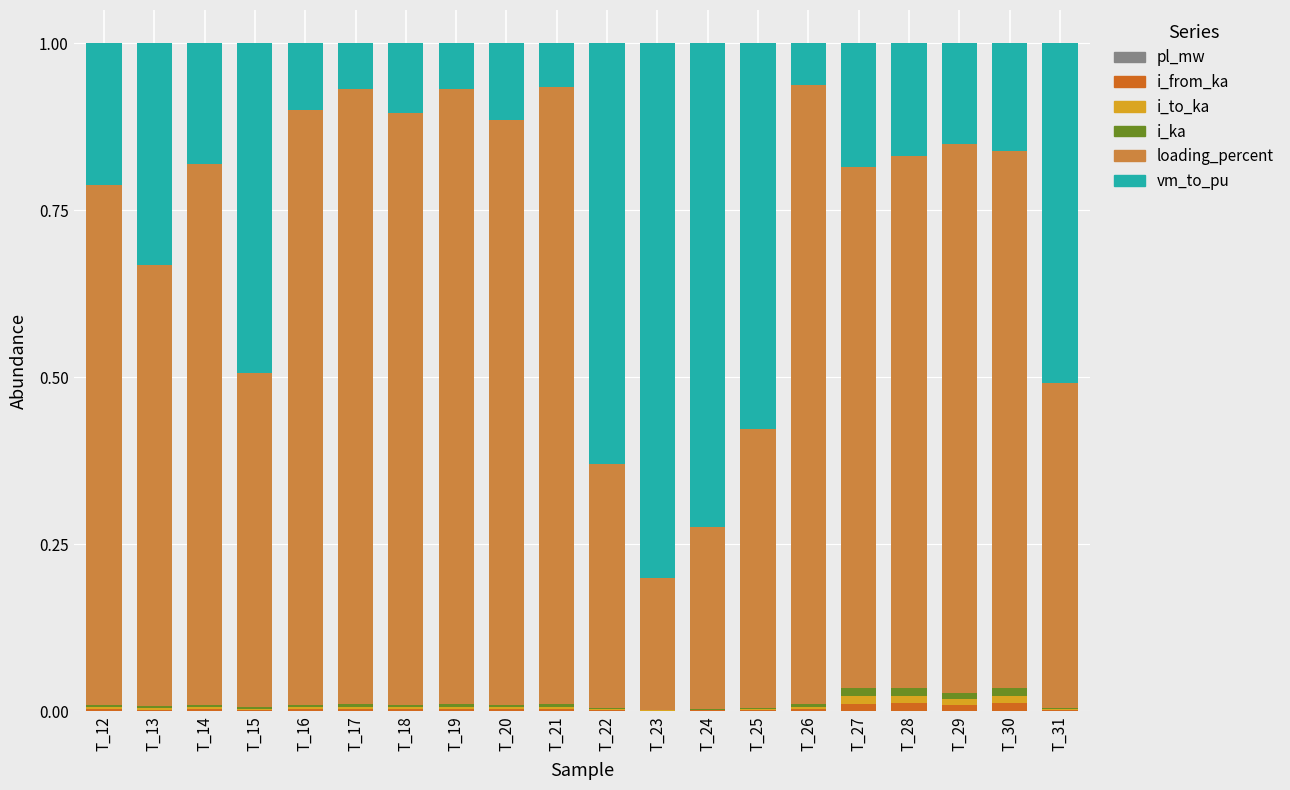

Is it true that i_ka equals 0.0 at T_19?

False